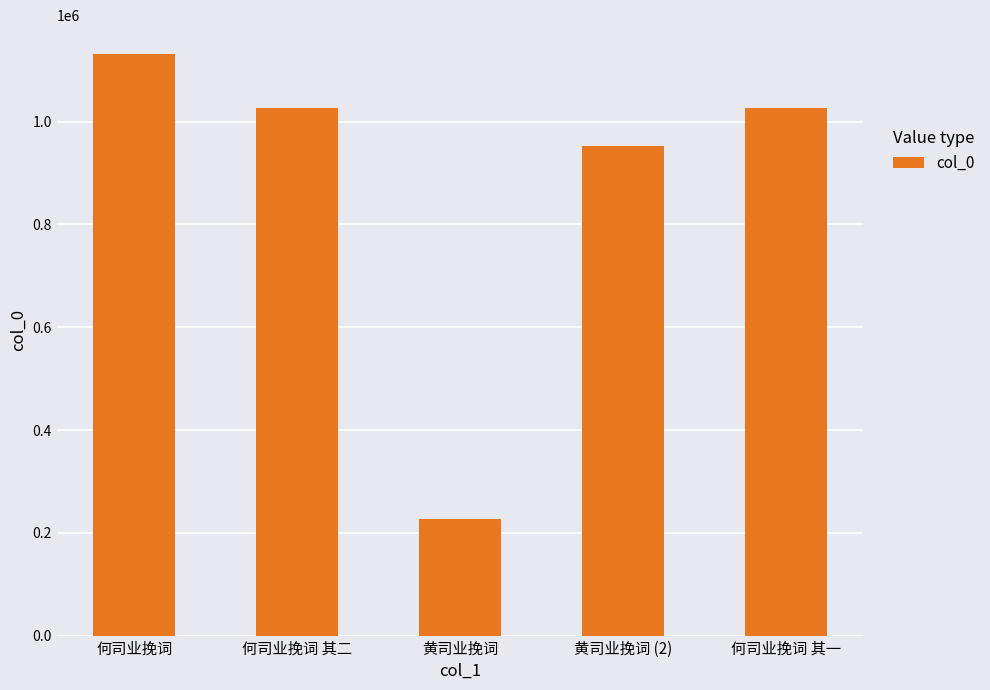

The chart shows a value of 1917843 at 何司业挽词. True or false?

False